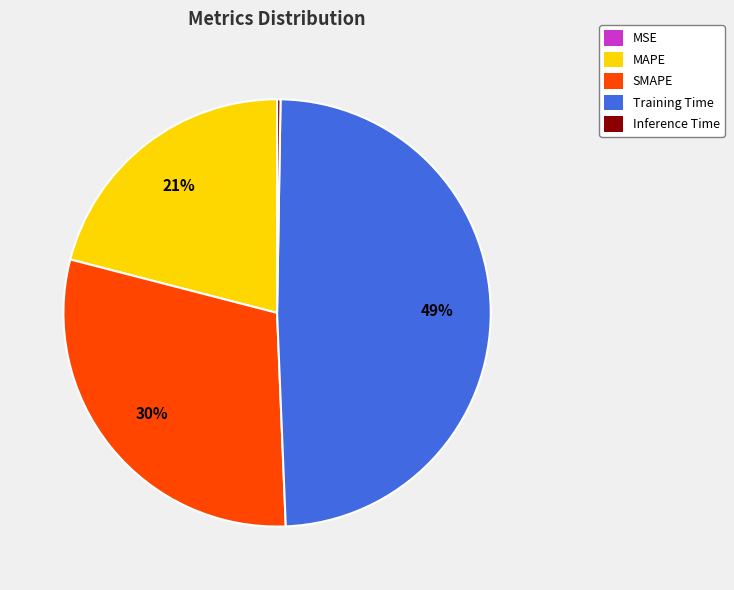

What is the ratio of the value at SMAPE to the value at Training Time?

0.6